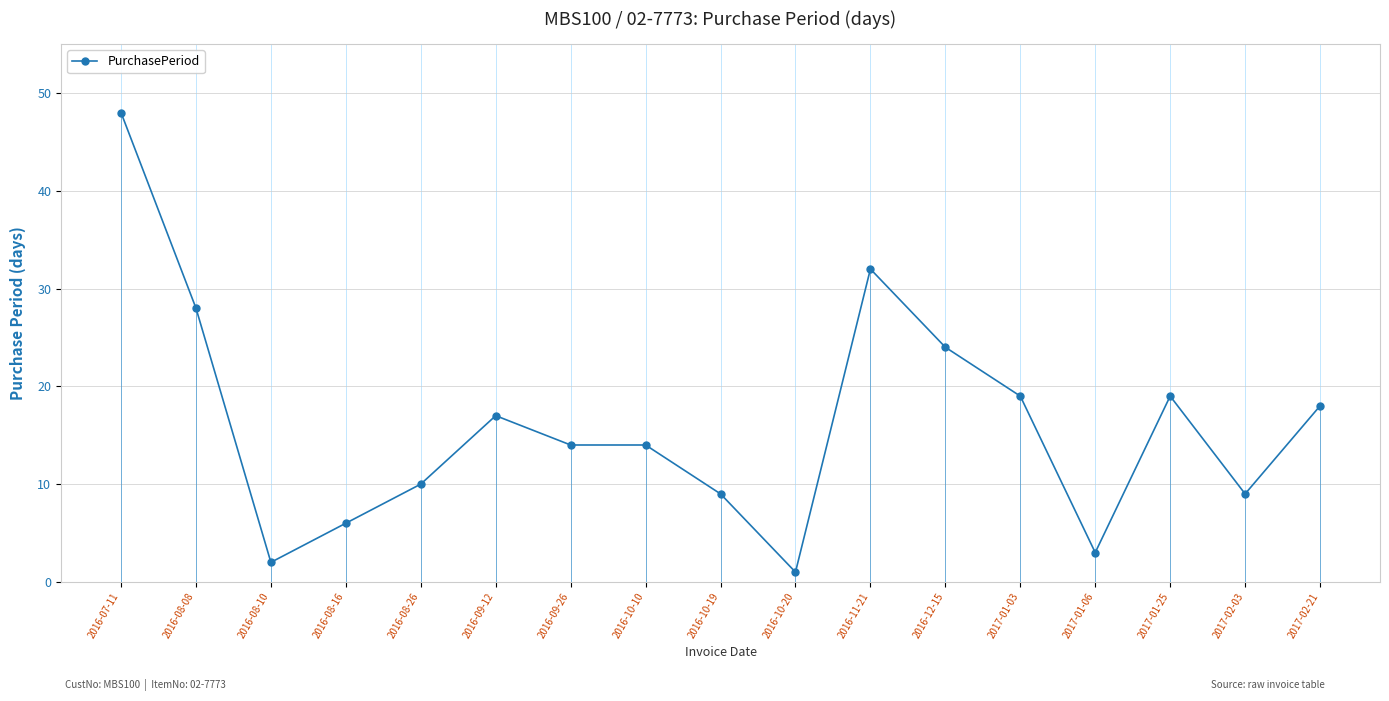

What is the change in value from 2016-08-10 to 2016-11-21?

+30